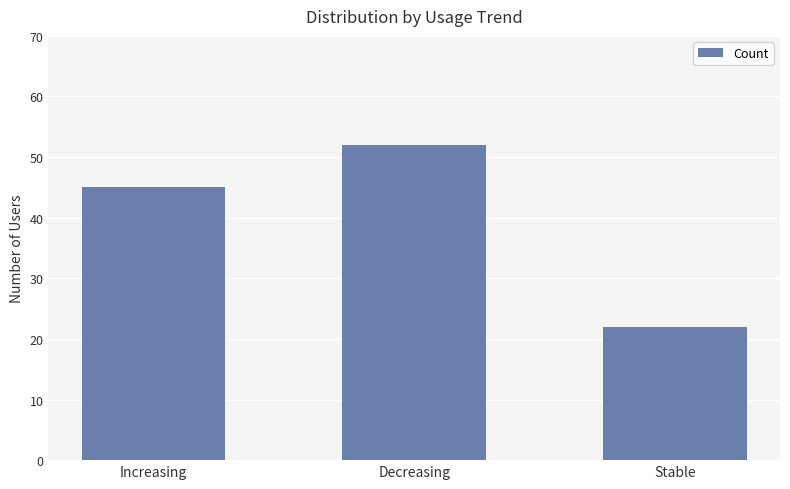

What is the difference between the values at Stable and Increasing?

23